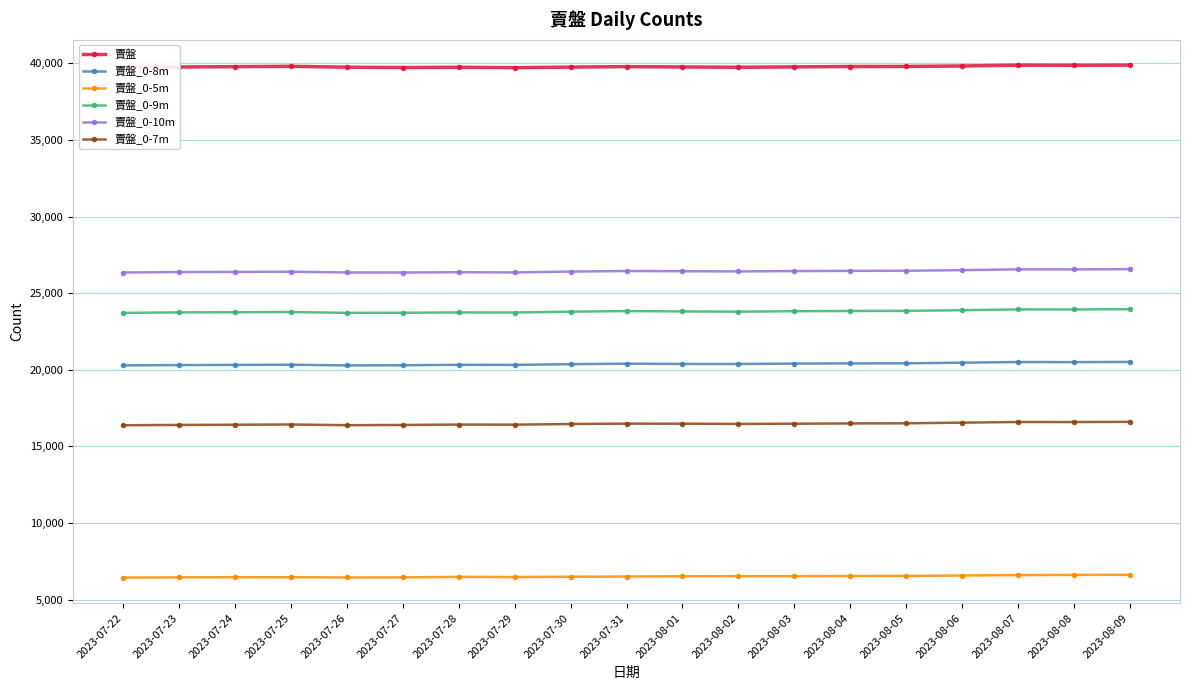

What is the difference between the highest and lowest values at 2023-07-28?

33249